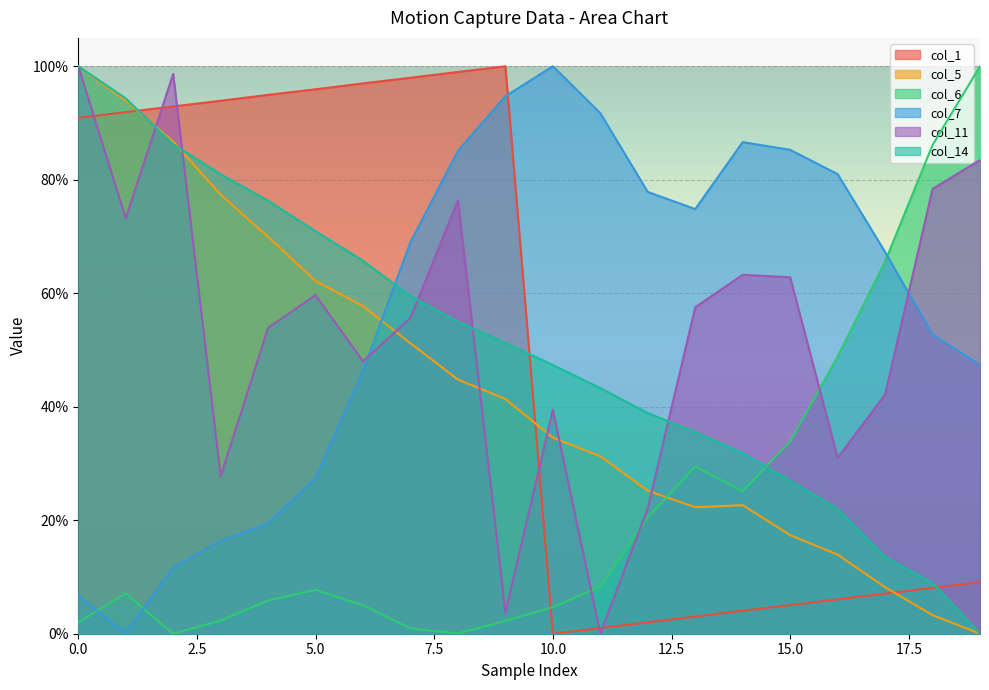

What value does the col_14 series have at 0.0?

100.0